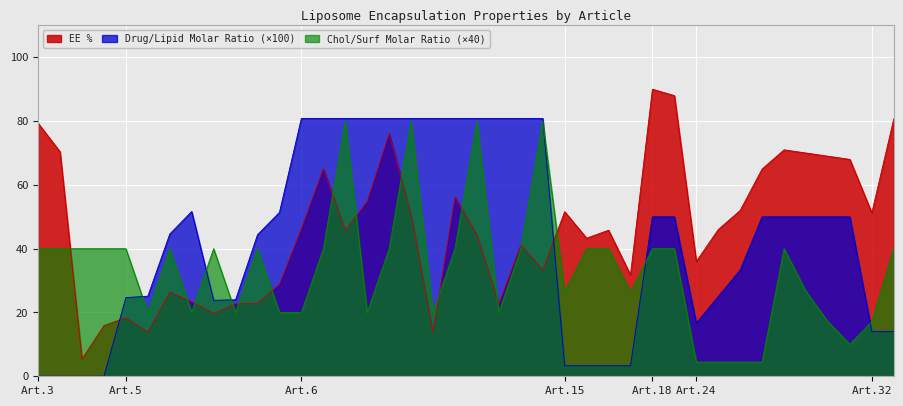

After their last crossing, which series has the higher values: Drug/Lipid Molar Ratio or Chol/Surf Molar Ratio?

Chol/Surf Molar Ratio